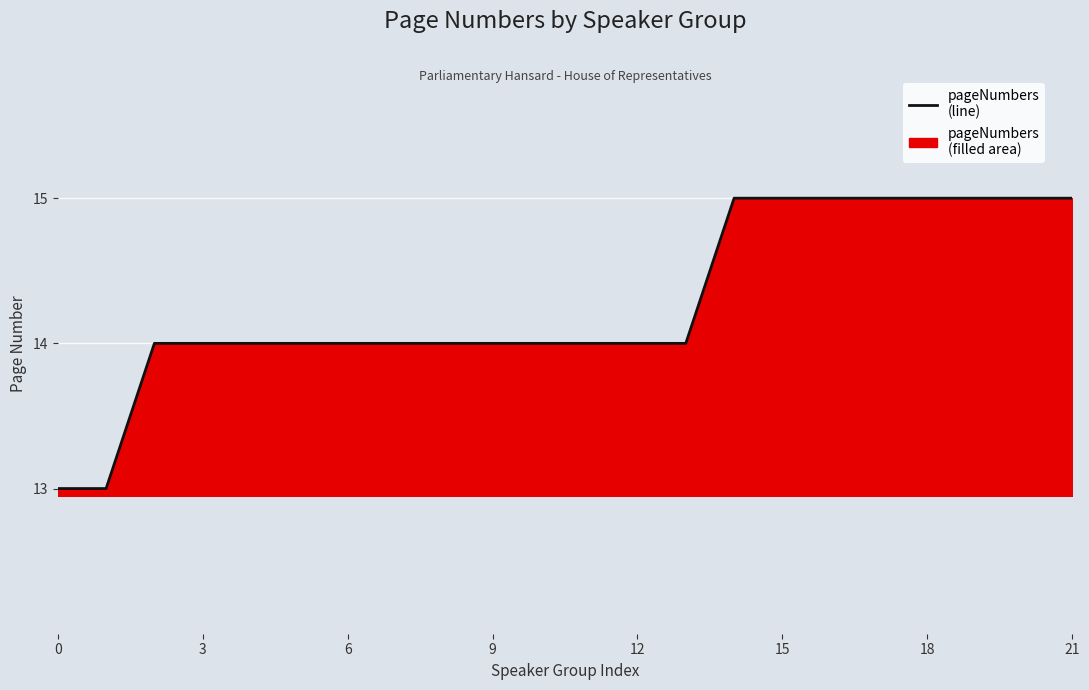

Does the chart display data point markers on the line(s)?

No